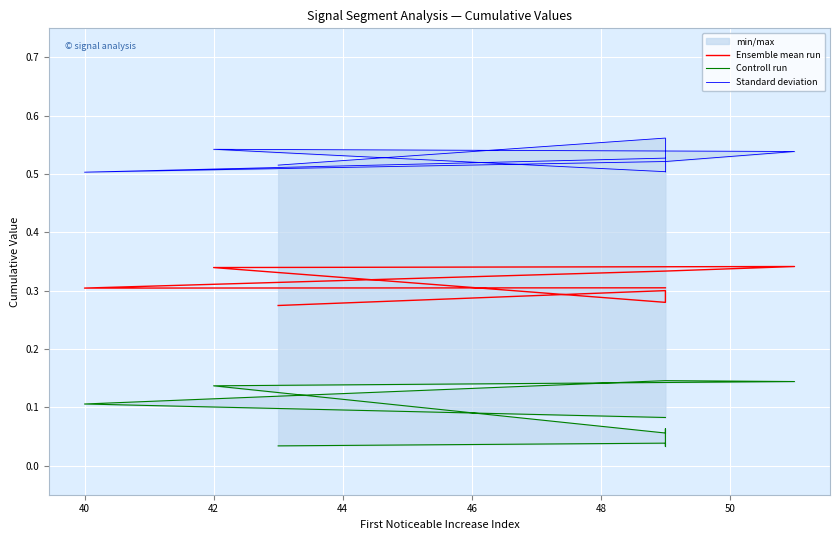

True or false: Controll run and Standard deviation cross at least once.

False